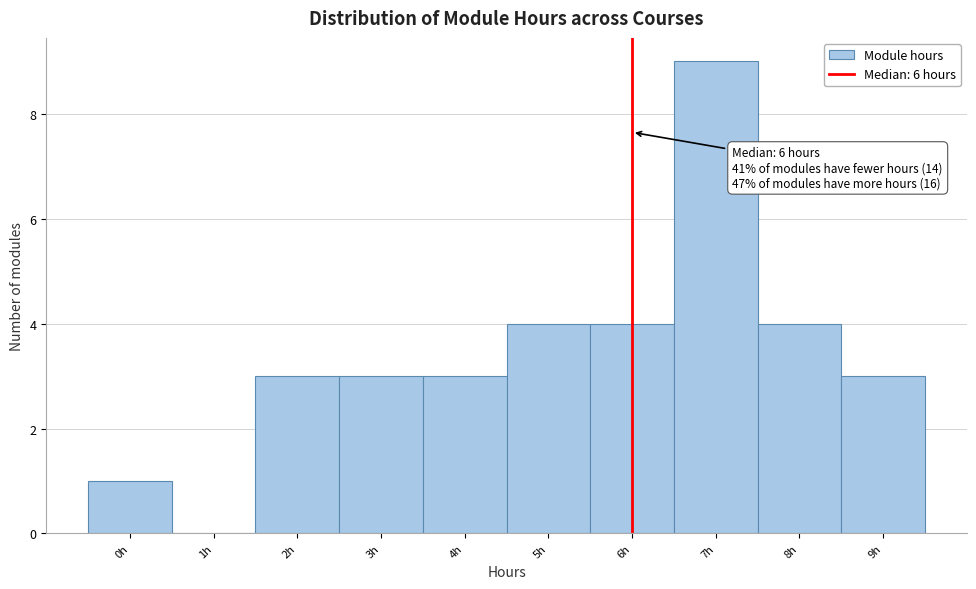

Which range on the x-axis has the tallest bar?

6.5 to 7.5